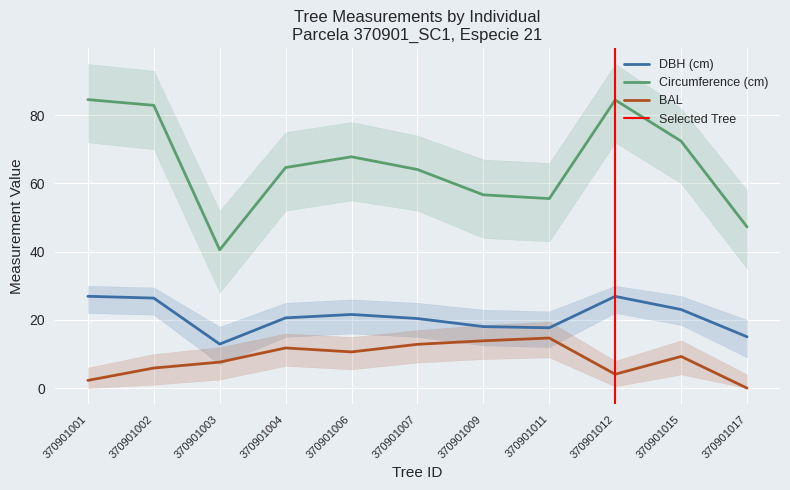

What is the difference between the dbh values at 370901002 and 370901003?

13.5